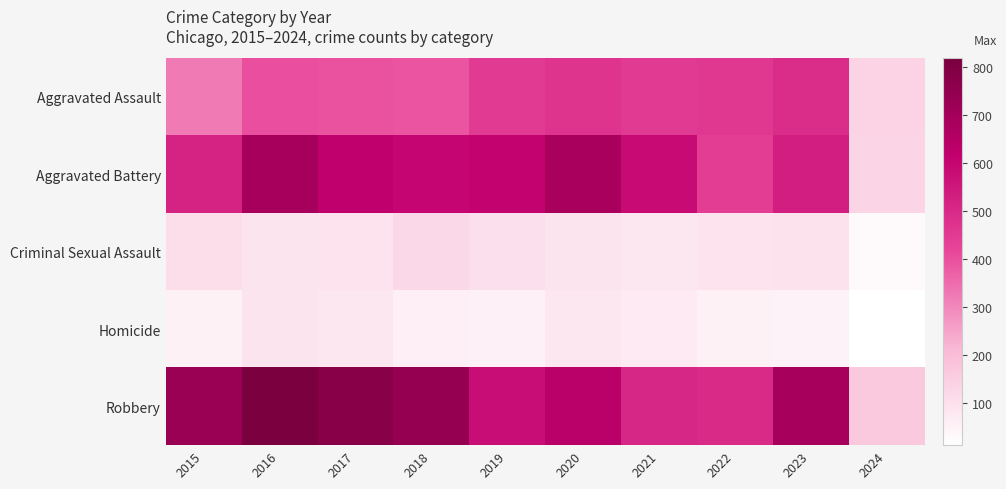

Reading left to right, list all the values displayed in this chart.

Aggravated Assault: 2015=323	2016=402	2017=396	2018=392	2019=452	2020=466	2021=452	2022=458	2023=488	2024=135
Aggravated Battery: 2015=515	2016=691	2017=623	2018=600	2019=608	2020=686	2021=587	2022=446	2023=530	2024=133
Criminal Sexual Assault: 2015=105	2016=87	2017=91	2018=123	2019=102	2020=89	2021=81	2022=93	2023=96	2024=25
Homicide: 2015=50	2016=87	2017=82	2018=56	2019=53	2020=81	2021=69	2022=49	2023=48	2024=11
Robbery: 2015=726	2016=819	2017=780	2018=741	2019=577	2020=637	2021=506	2022=495	2023=690	2024=165